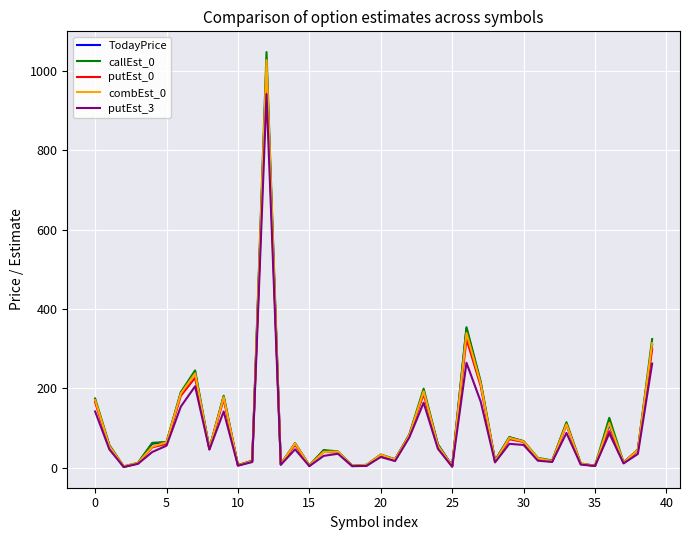

Which series has the largest range (max minus min)?

callEst_0